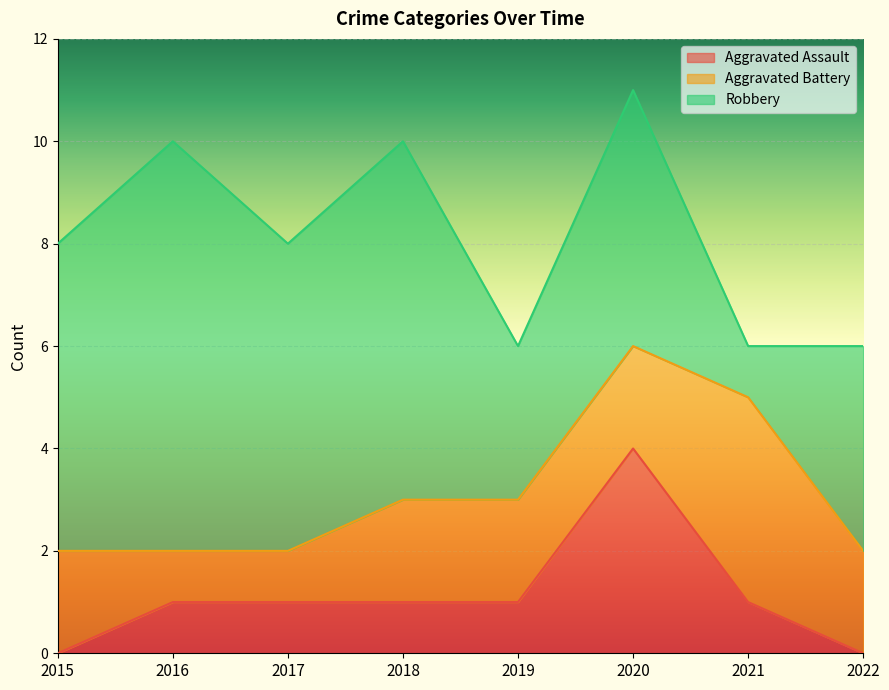

List the series in order of their overall mean, highest first.

Robbery, Aggravated Battery, Aggravated Assault